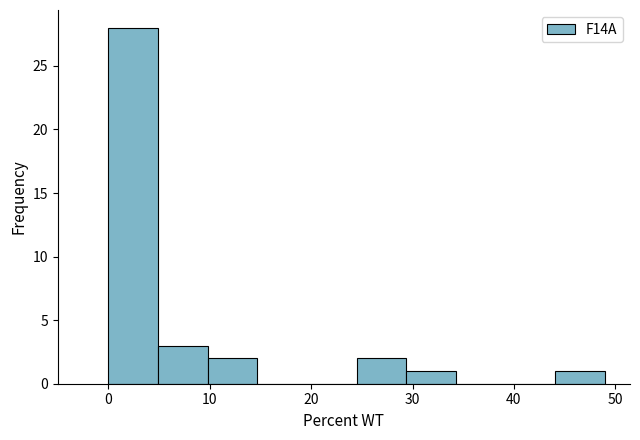

Reading left to right, transcribe this chart: for each bar, give the range it covers on the x-axis and its height. Neither the bar edges nor the heights are printed on the chart, so give them approximately, as read against the axes.

0.0 to 4.9: 28
4.9 to 9.8: 3
9.8 to 14.7: 2
14.7 to 19.6: 0
19.6 to 24.5: 0
24.5 to 29.4: 2
29.4 to 34.3: 1
34.3 to 39.2: 0
39.2 to 44.1: 0
44.1 to 49.0: 1